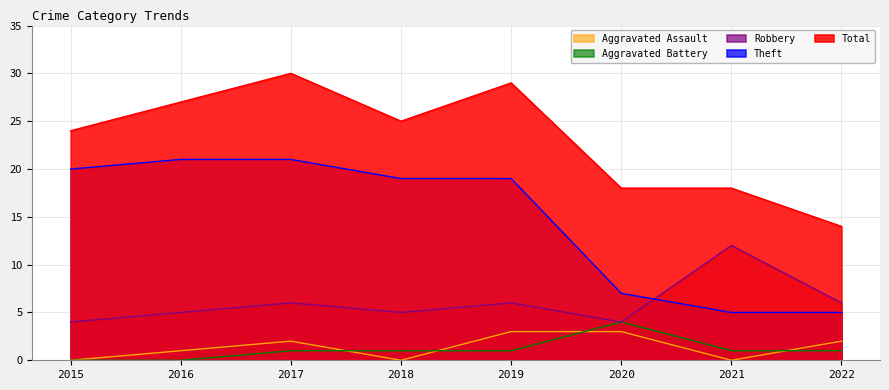

What is the difference between the second highest and second lowest values in the Aggravated Battery series?

1